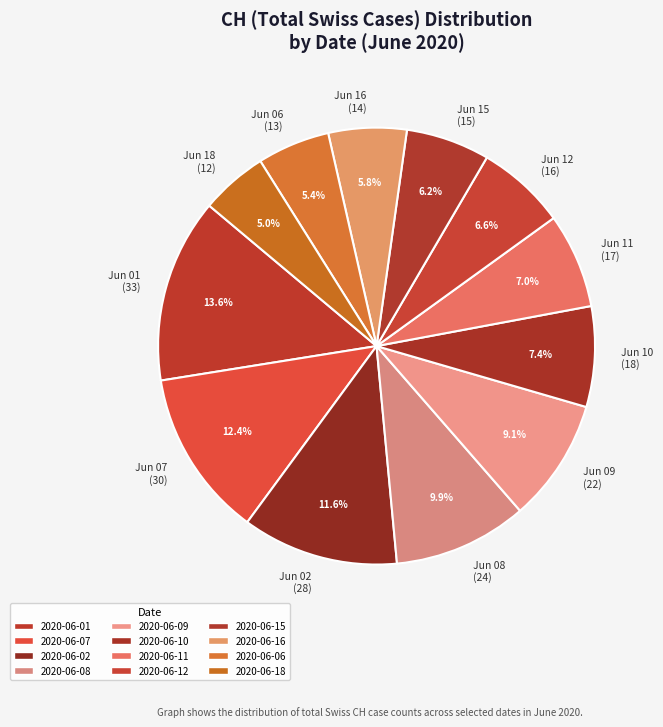

Is there any slice that represents more than half of the pie?

No